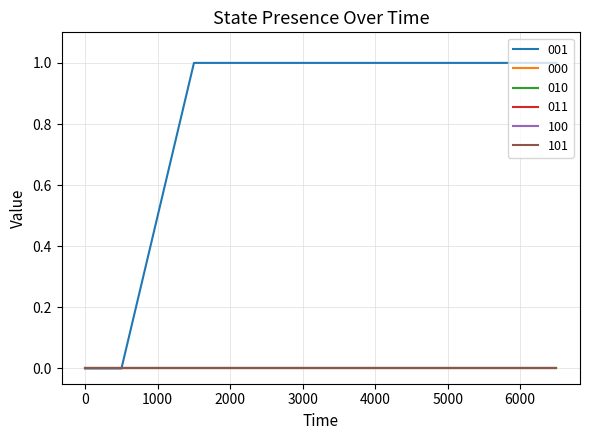

True or false: 011 and 000 cross at least once.

False